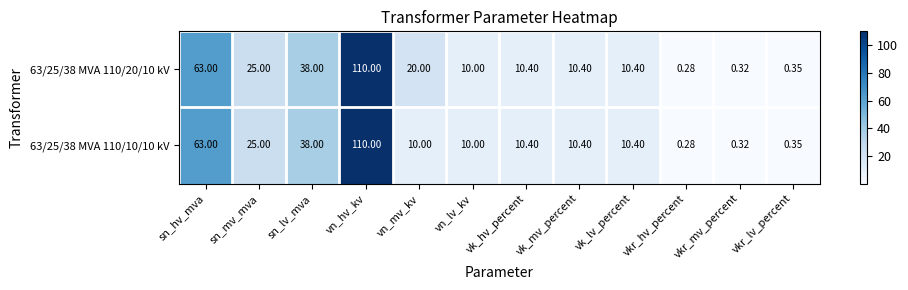

List the series in order of their overall mean, highest first.

63/25/38 MVA 110/20/10 kV, 63/25/38 MVA 110/10/10 kV